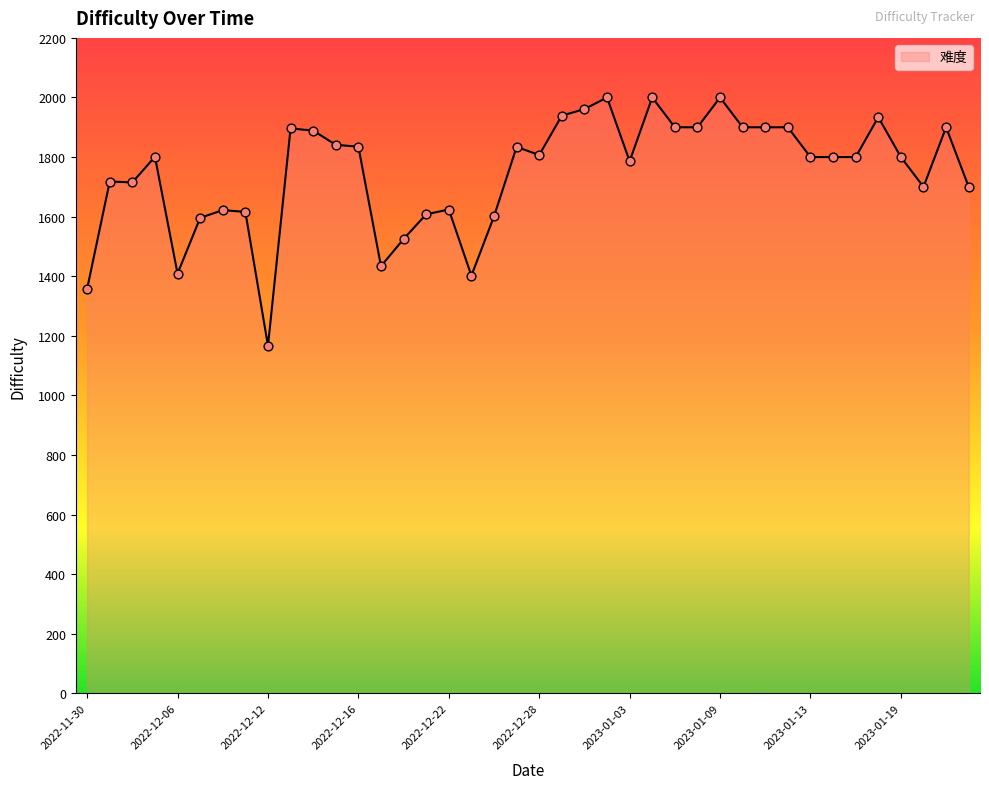

What is the difference between the maximum and minimum values?

833